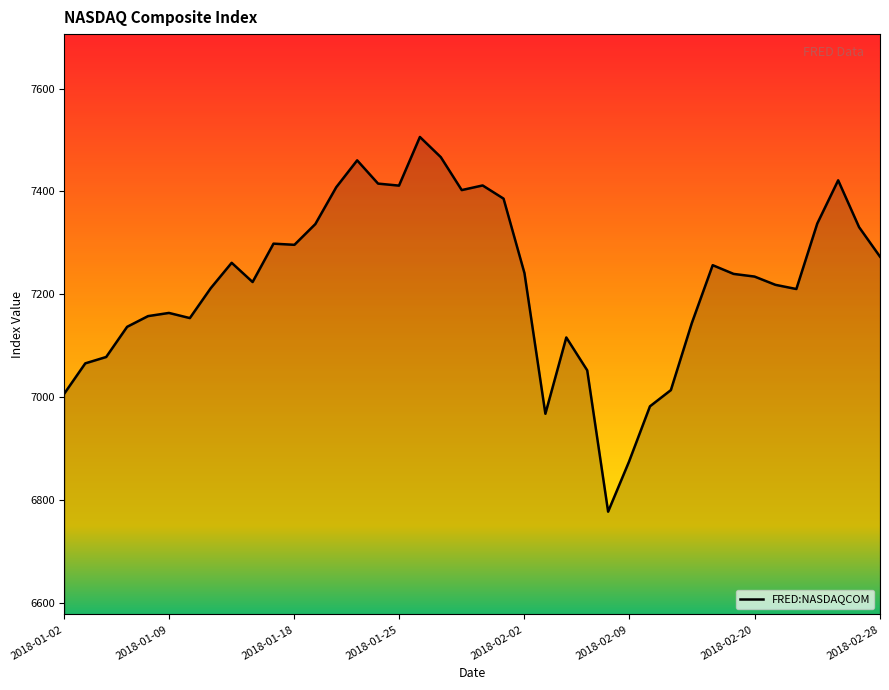

What is the smallest value displayed?

6777.2